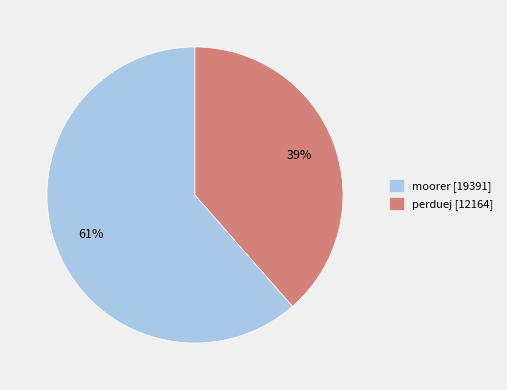

What is the ratio of the value at perduej to the value at moorer?

0.6